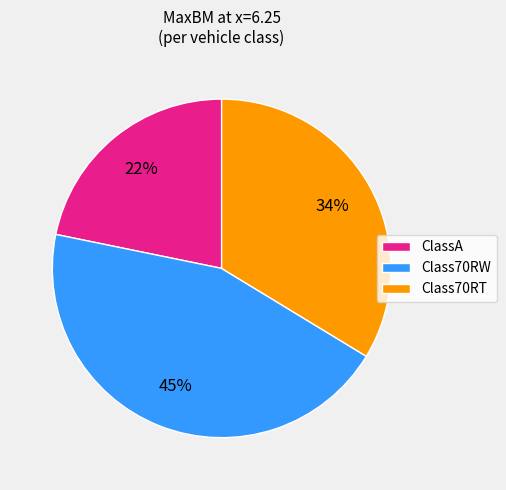

Is it true that Class70RT is 34% of the pie?

True